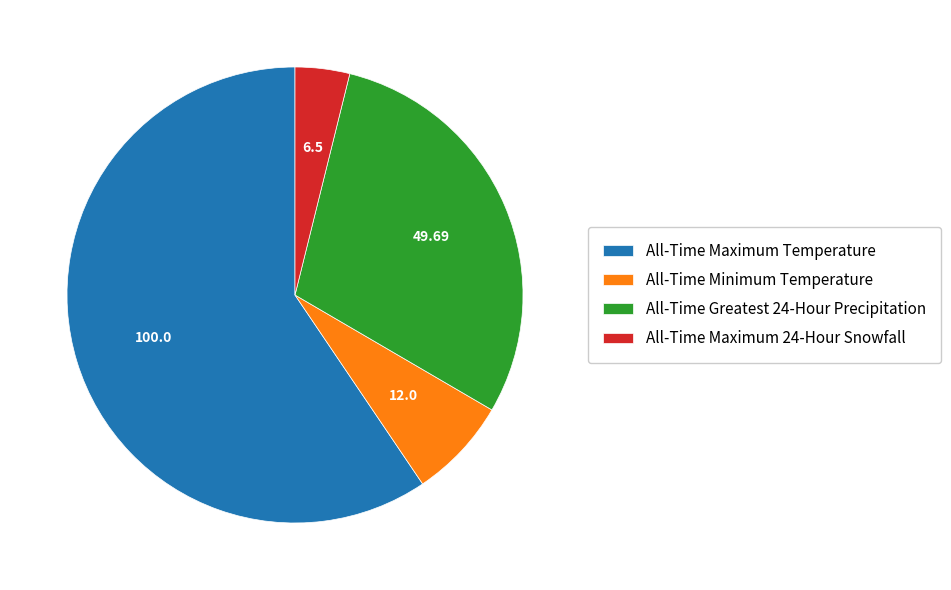

What is the largest slice in the pie chart?

All-Time Maximum Temperature